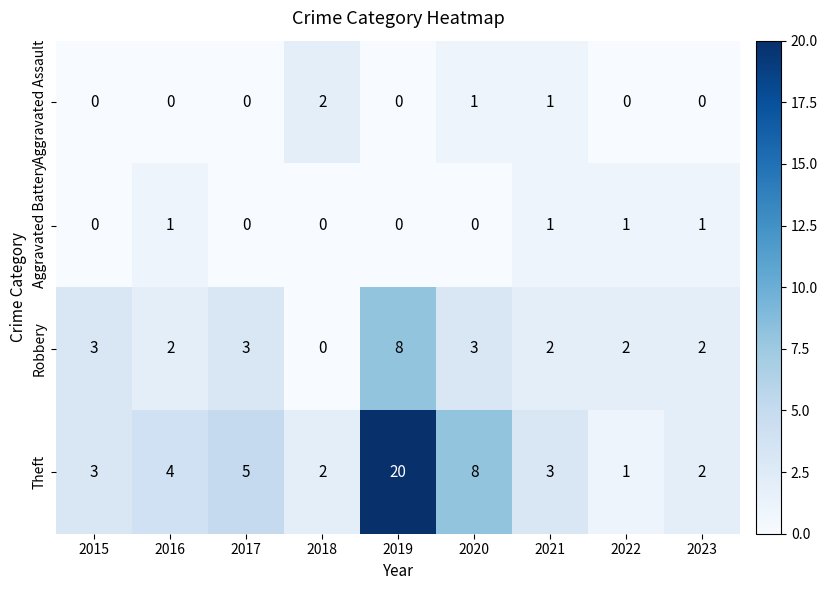

Rank the series by their maximum value, from lowest to highest.

Aggravated Battery, Aggravated Assault, Robbery, Theft